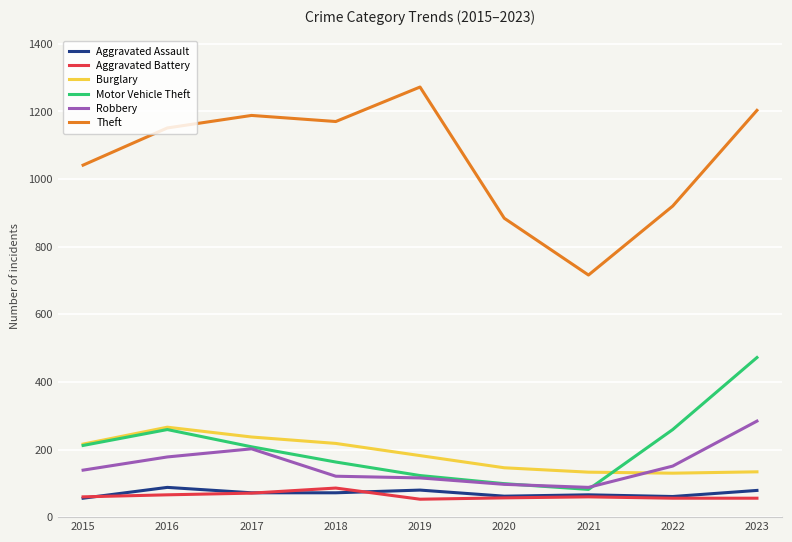

The value of Burglary at 2020 is 146. True or false?

True